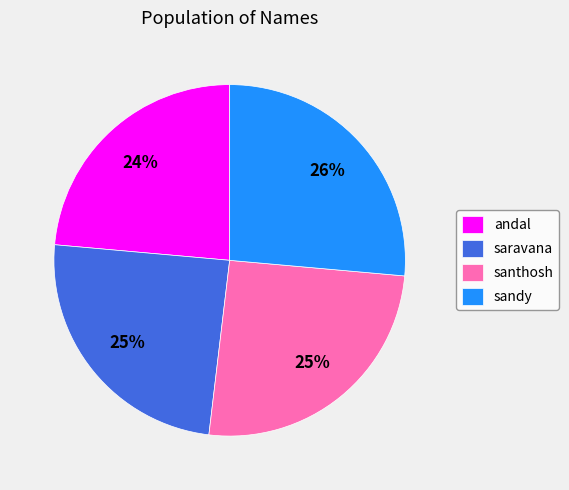

To the nearest percent, what portion does andal represent?

24%